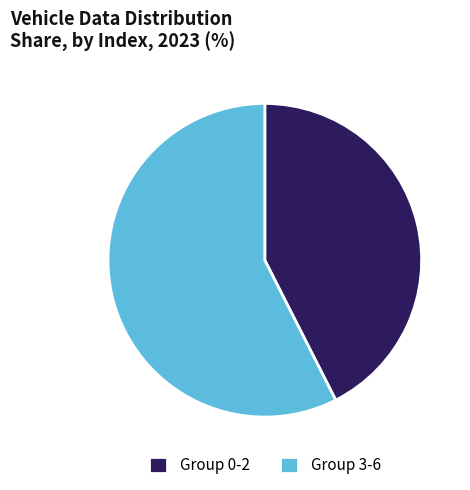

Rank the categories by value from highest to lowest.

Group 3-6, Group 0-2